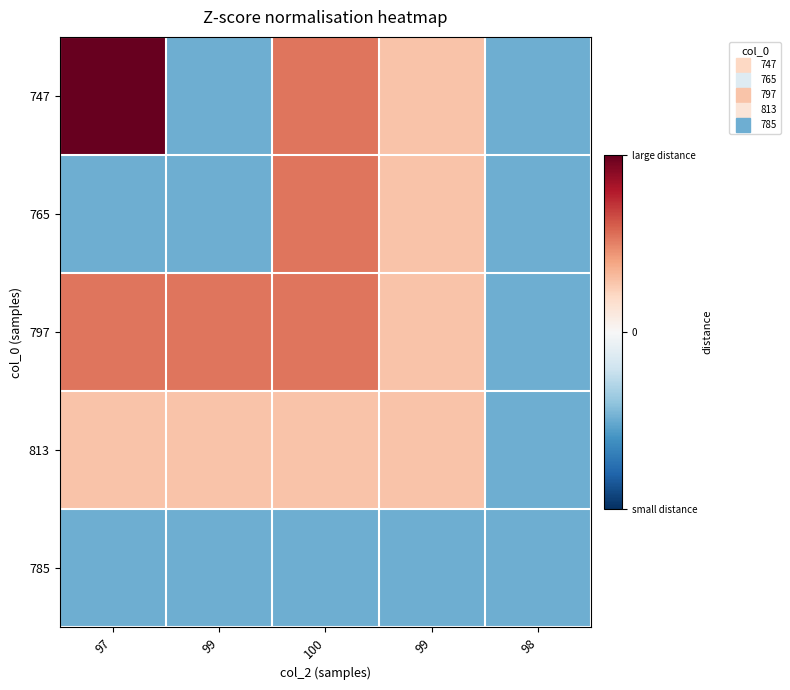

Reading left to right, what are all the values shown in this chart?

747: 97=2.4	99=-1.0	100=1.1	99=0.6	98=-1.0
765: 97=-1.0	99=-1.0	100=1.1	99=0.6	98=-1.0
797: 97=1.1	99=1.1	100=1.1	99=0.6	98=-1.0
813: 97=0.6	99=0.6	100=0.6	99=0.6	98=-1.0
785: 97=-1.0	99=-1.0	100=-1.0	99=-1.0	98=-1.0